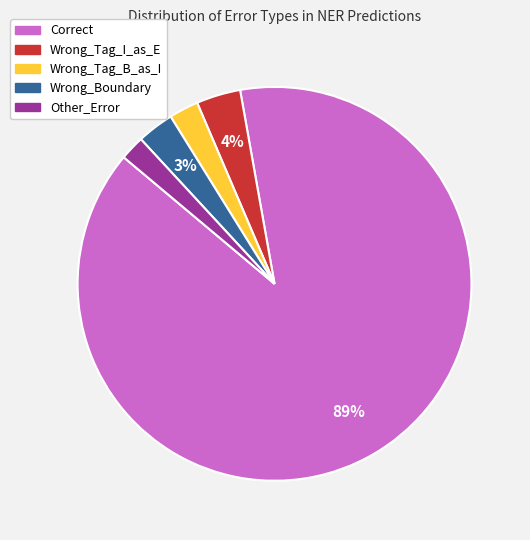

Which has a higher value, Other_Error or Wrong_Tag_I_as_E?

Wrong_Tag_I_as_E